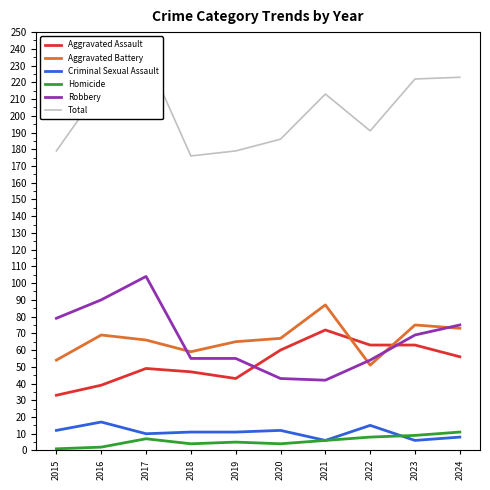

Reading left to right, what are all the values shown in this chart?

Aggravated Assault: 2015=33	2016=39	2017=49	2018=47	2019=43	2020=60	2021=72	2022=63	2023=63	2024=56
Aggravated Battery: 2015=54	2016=69	2017=66	2018=59	2019=65	2020=67	2021=87	2022=51	2023=75	2024=73
Criminal Sexual Assault: 2015=12	2016=17	2017=10	2018=11	2019=11	2020=12	2021=6	2022=15	2023=6	2024=8
Homicide: 2015=1	2016=2	2017=7	2018=4	2019=5	2020=4	2021=6	2022=8	2023=9	2024=11
Robbery: 2015=79	2016=90	2017=104	2018=55	2019=55	2020=43	2021=42	2022=54	2023=69	2024=75
Total: 2015=179	2016=217	2017=236	2018=176	2019=179	2020=186	2021=213	2022=191	2023=222	2024=223